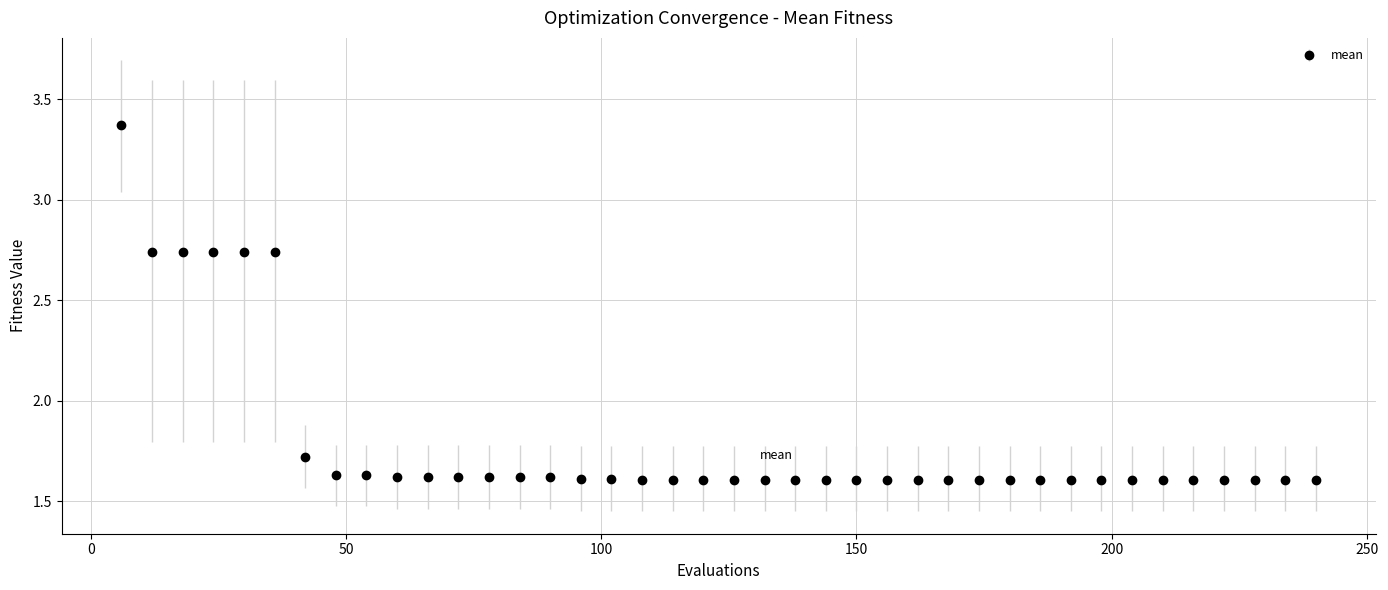

What is the difference between the maximum and minimum values?

1.8